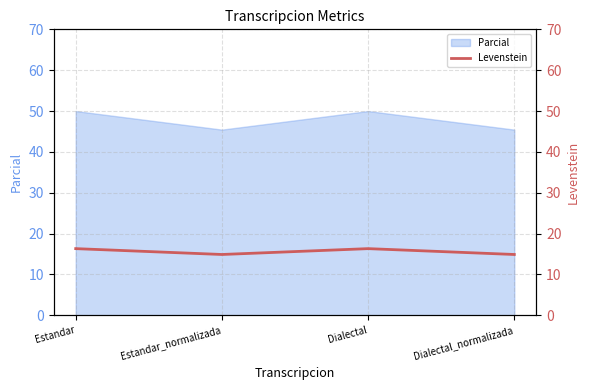

How many data points are less than 16?

2